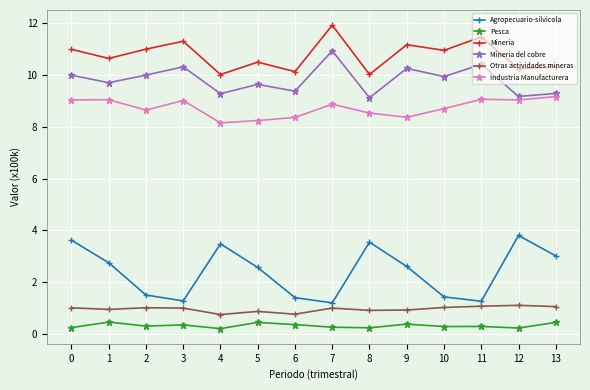

What is the maximum value for Otras actividades mineras?

1.1